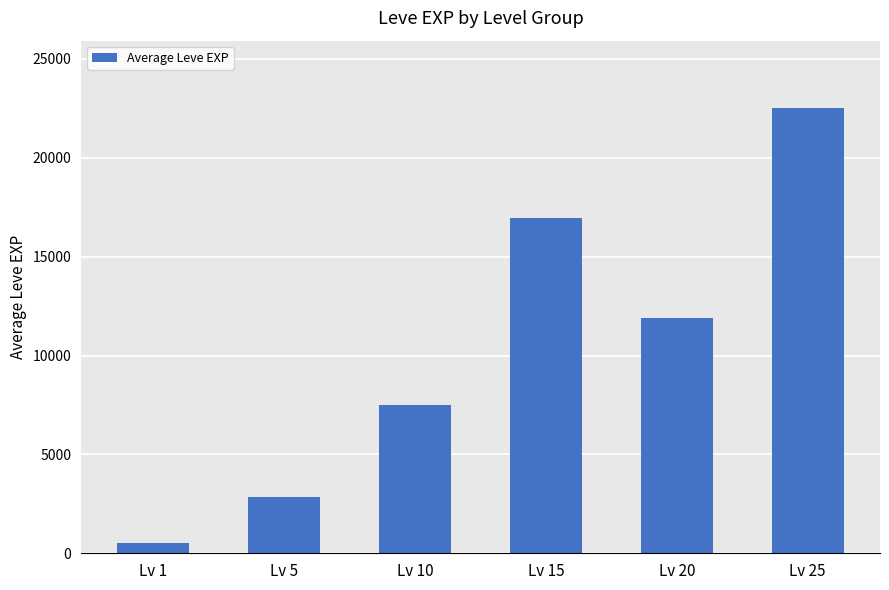

The value at Lv 10 is 10199. True or false?

False